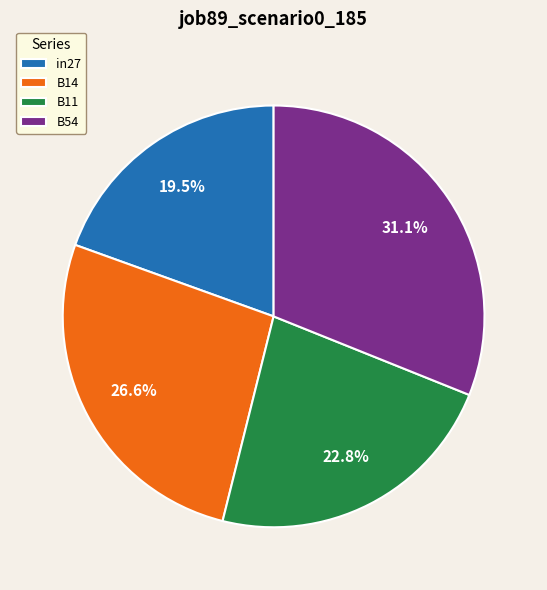

Does B11 represent more than half of the total?

No